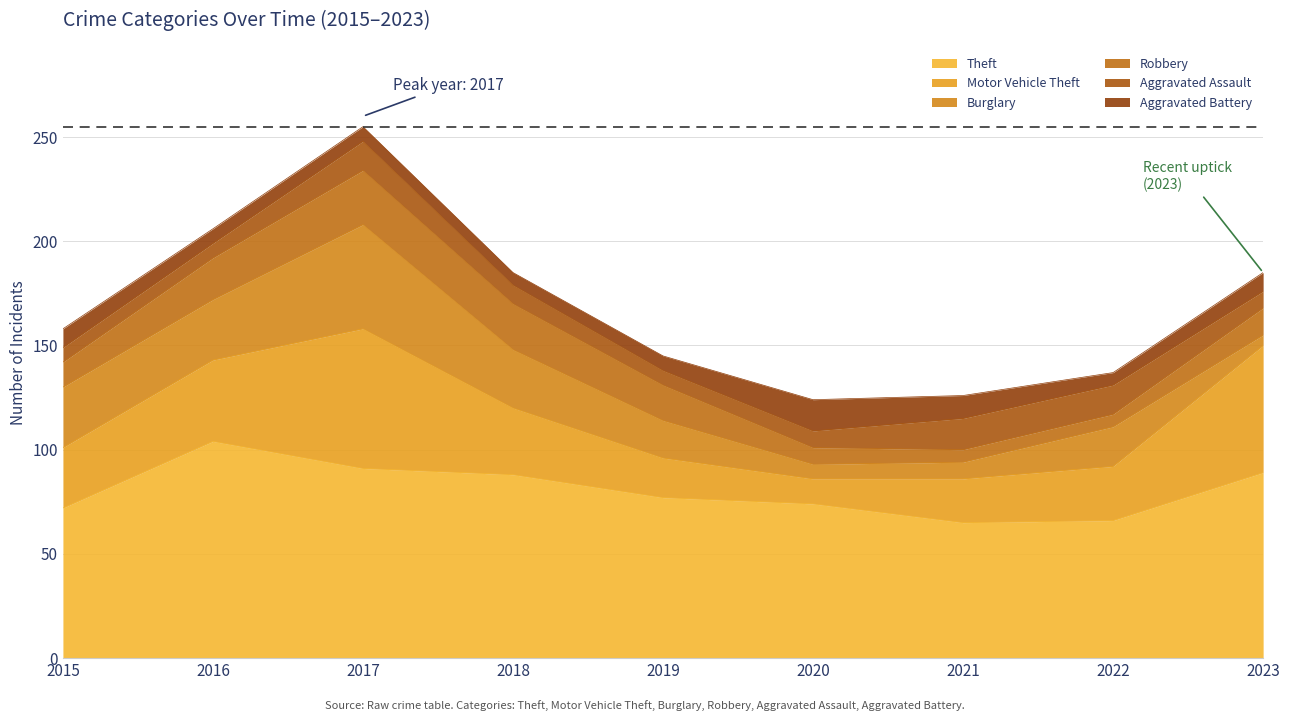

Is the value of Aggravated Battery at 2018 greater than the value of Burglary at 2018?

No